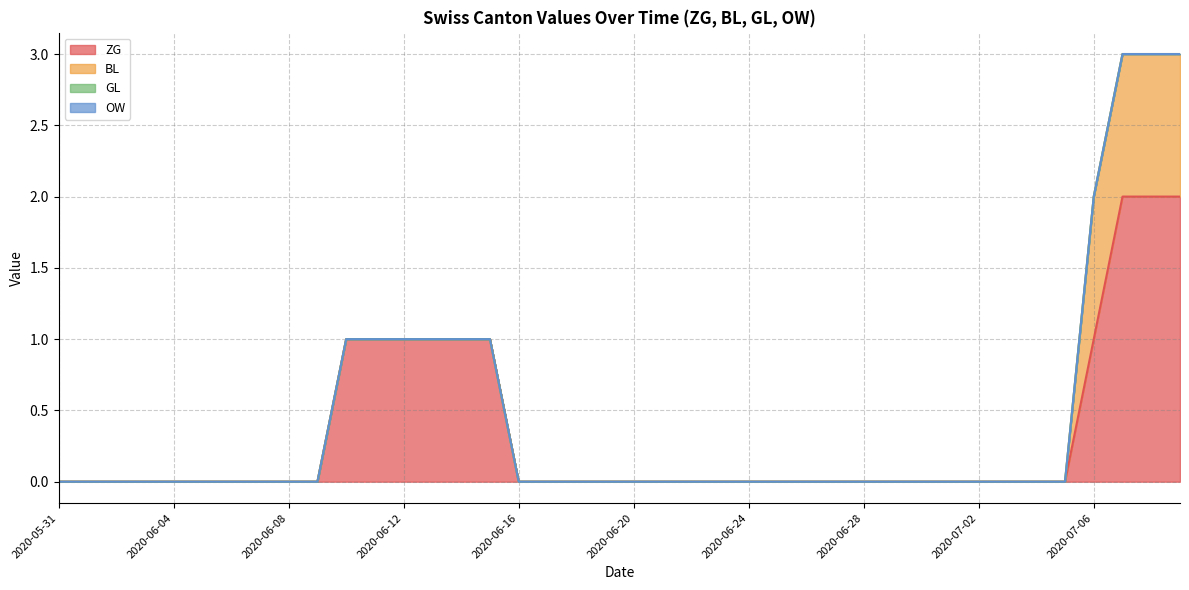

Is the value of ZG at 2020-06-01 greater than the value of GL at 2020-06-06?

No